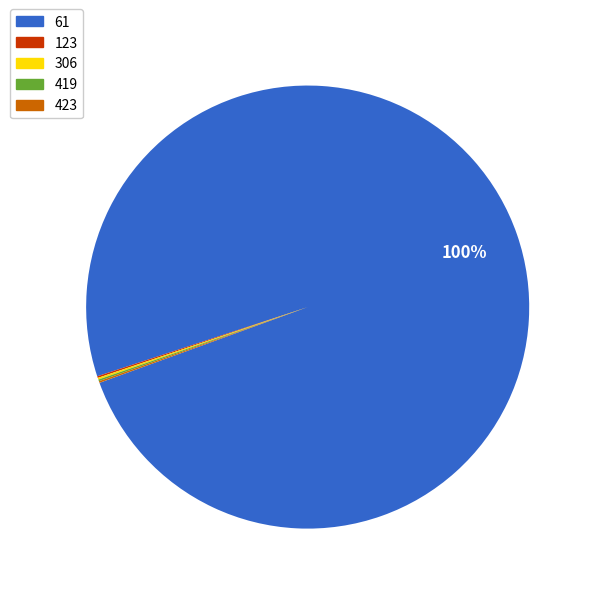

To the nearest percent, what portion does 61 represent?

100%